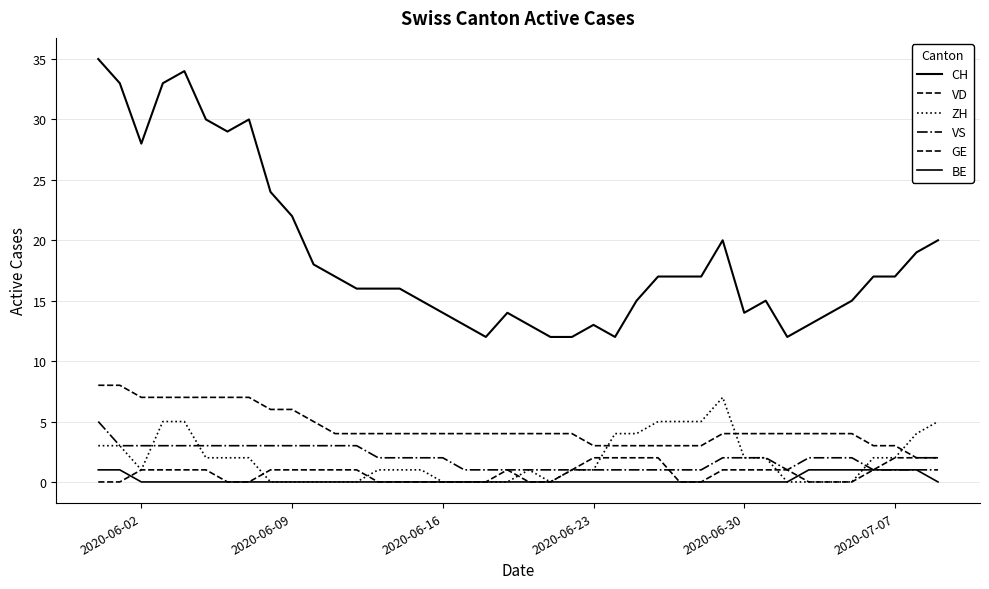

Is this an area chart (filled region under the line)?

No